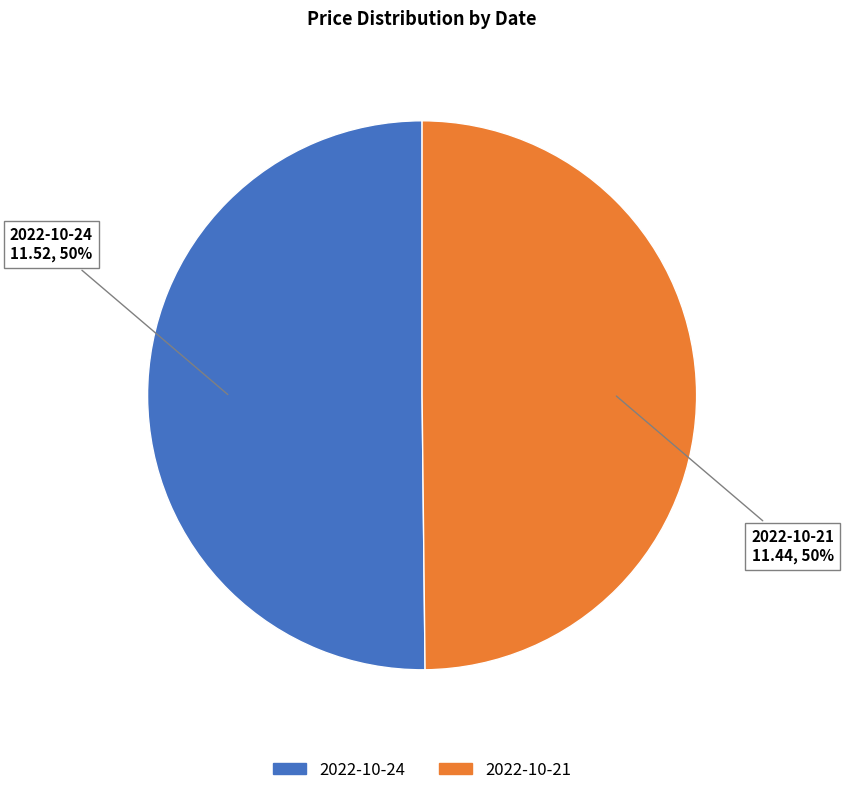

What percentage is the 2022-10-24 slice, to the nearest percent?

50%